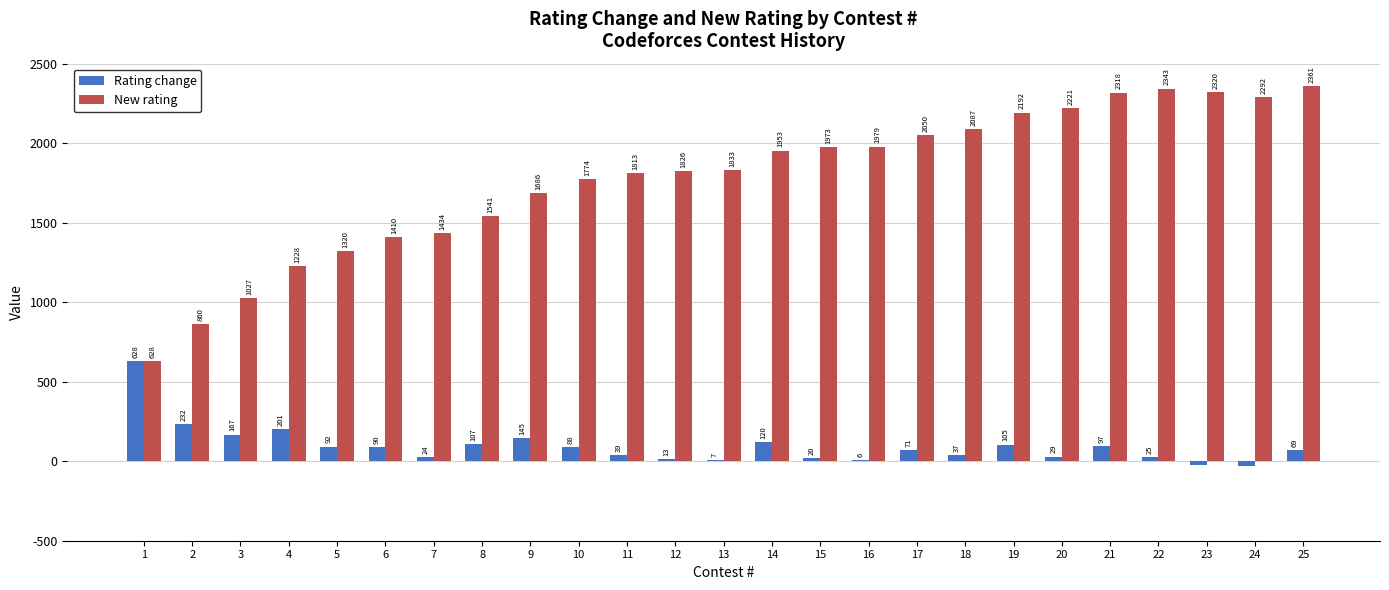

At which label is New rating closest to 1494?

8